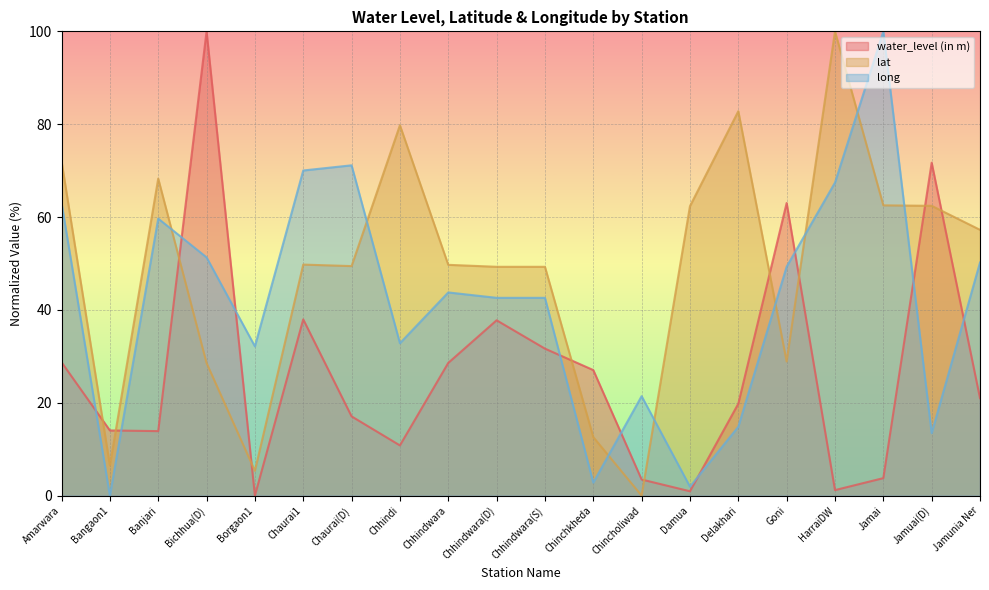

Does the chart display data point markers on the line(s)?

No